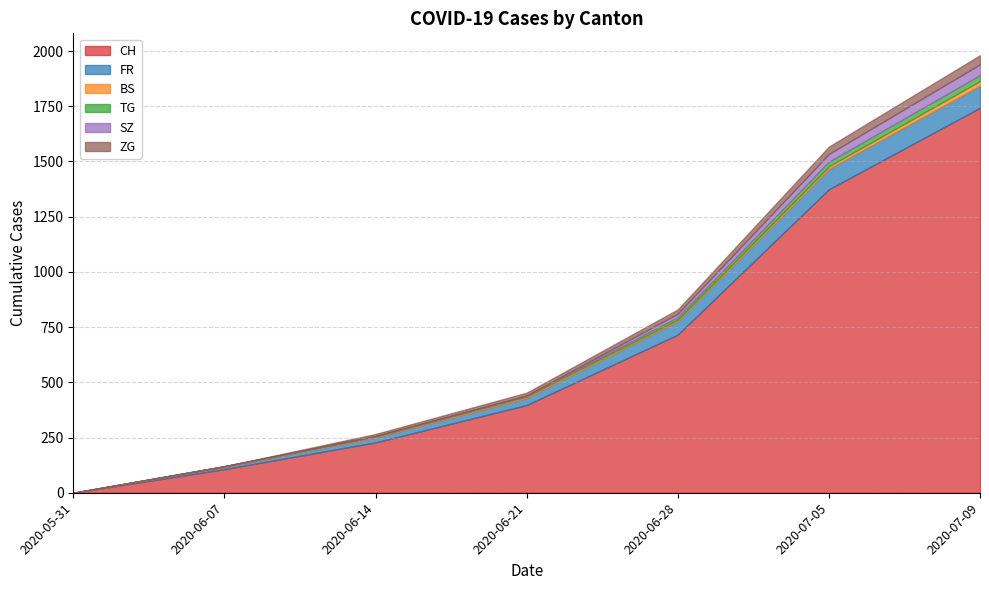

True or false: ZG has a value of 4 at 2020-06-14.

False